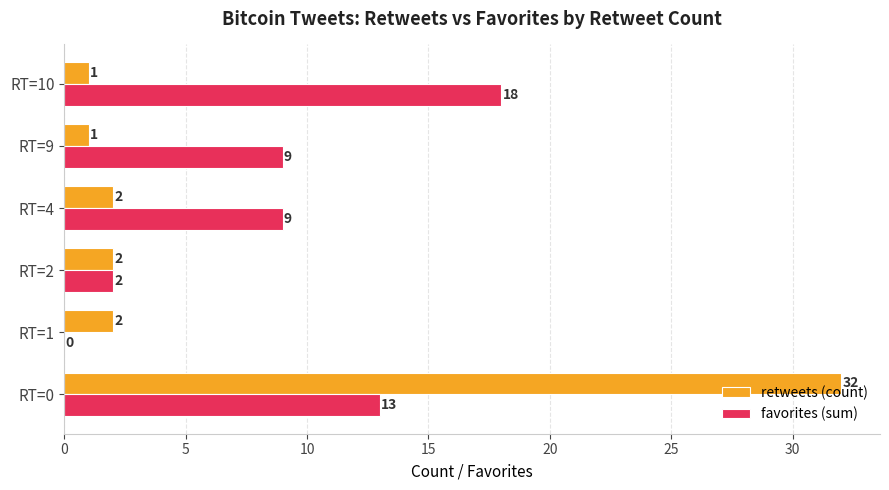

How many values in favorites (sum) are above zero?

5